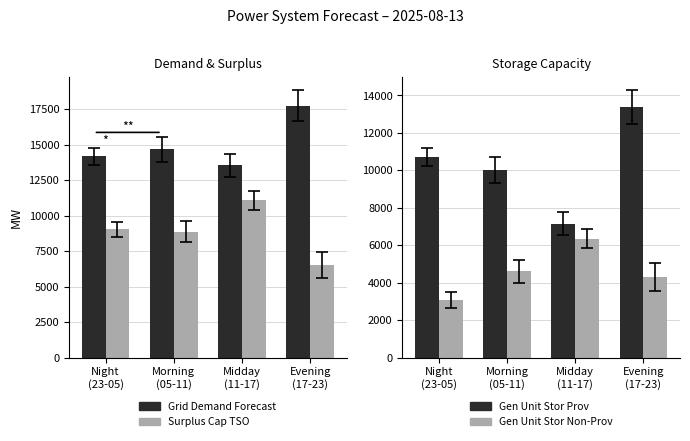

What is the average value of the Surplus Cap TSO series?

8874